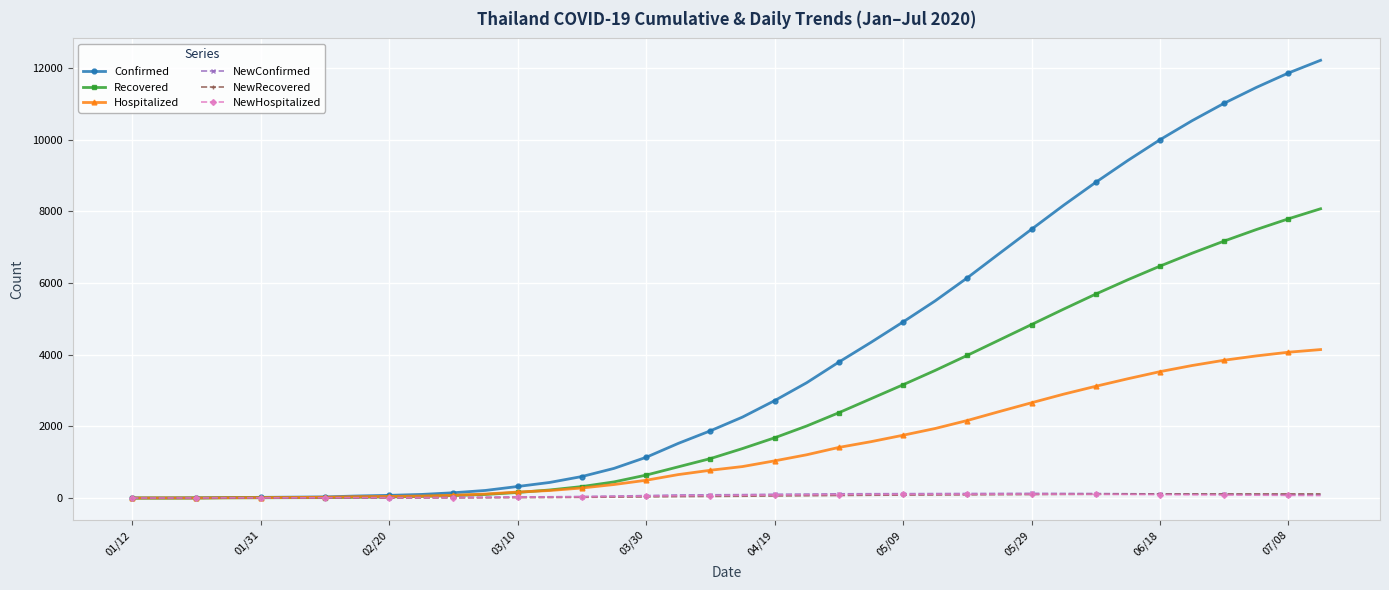

Which series has the largest total across all categories?

Confirmed